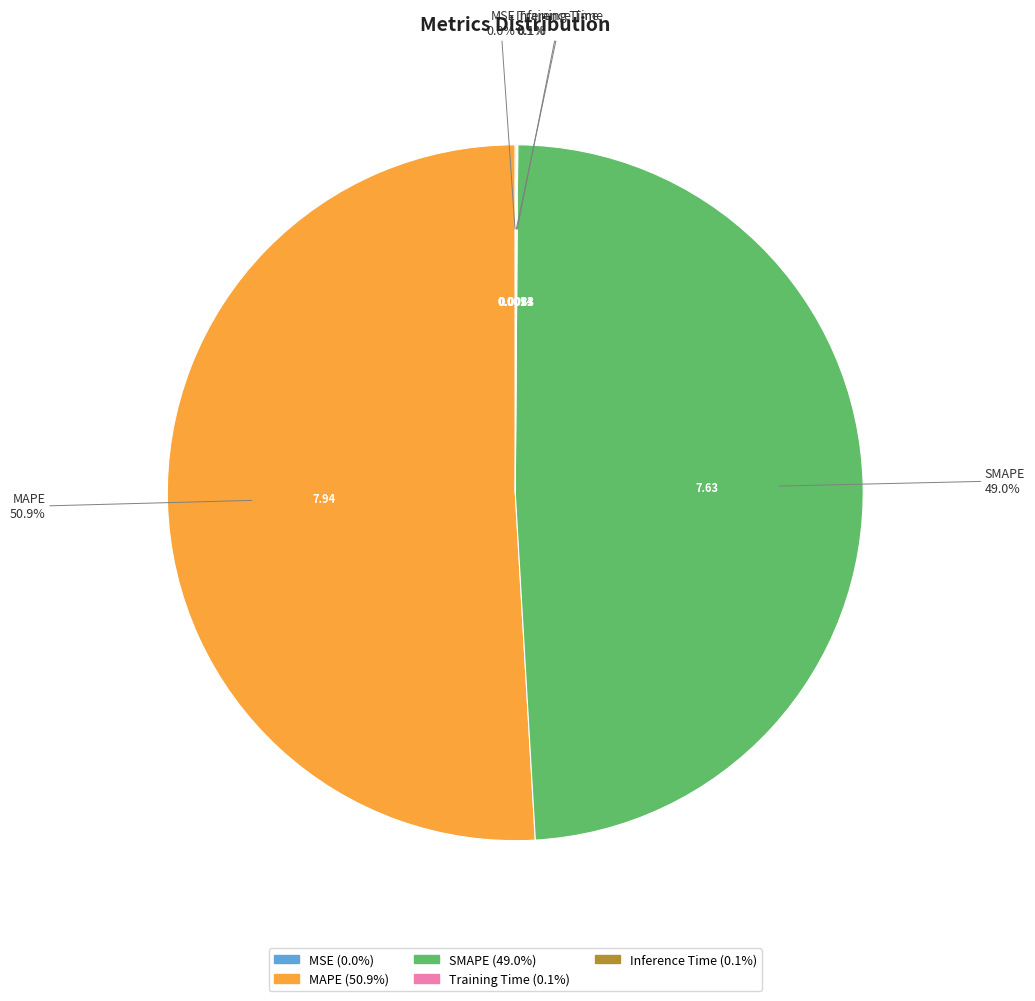

To the nearest percent, what percentage of the pie is MAPE?

51%